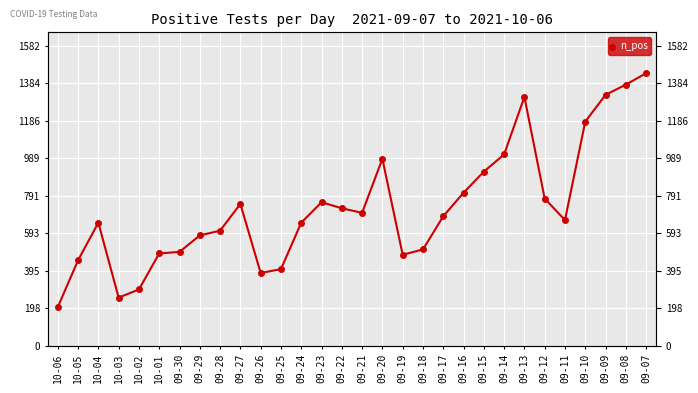

Read the value at 09-21, to the nearest 50.

700